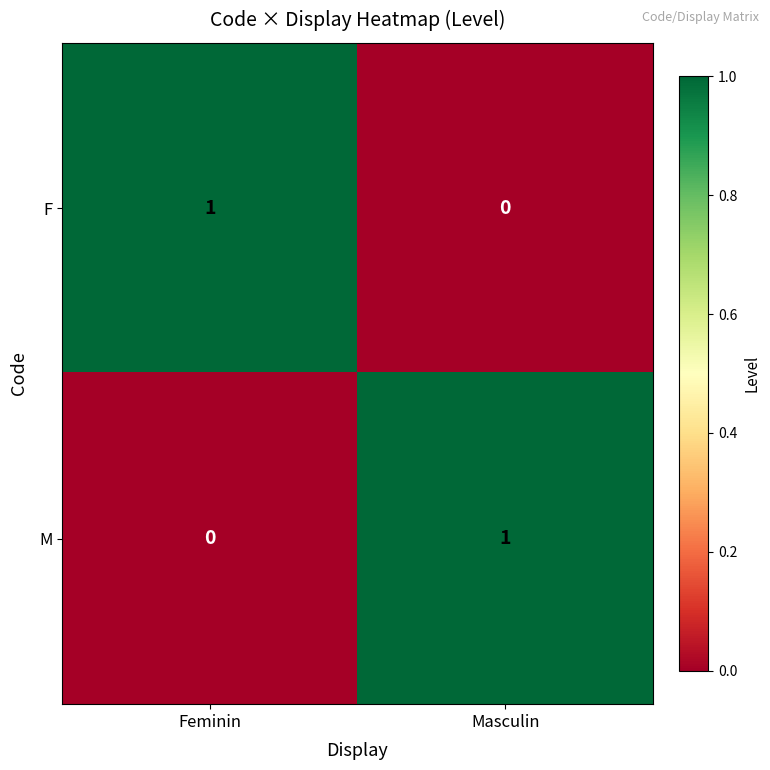

Is it true that F equals -1 at Masculin?

False